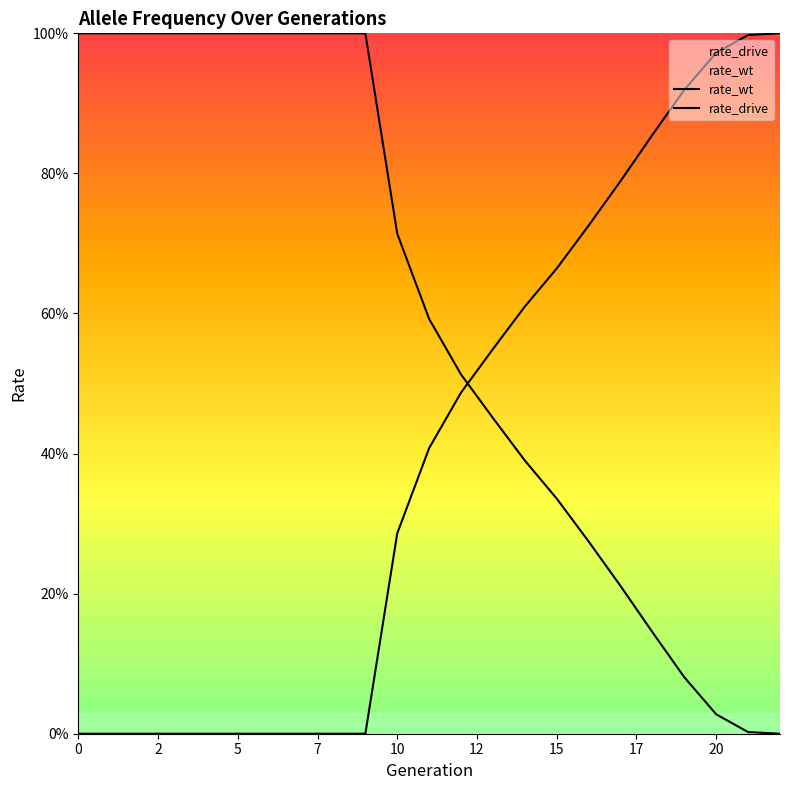

At how many categories does at least one series exceed 0?

23